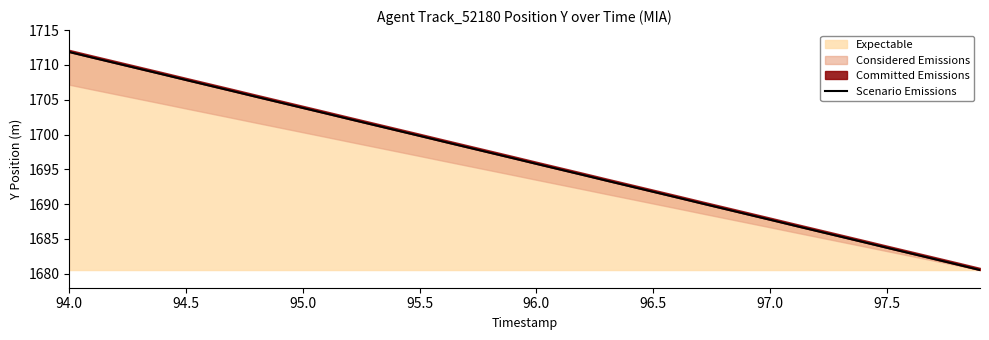

At which label does Expectable reach its peak?

94.0